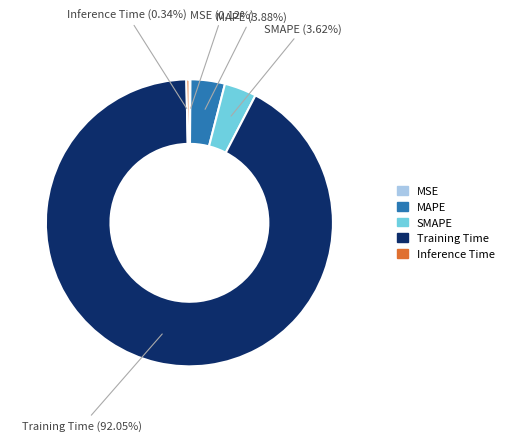

To the nearest percent, what portion does Training Time represent?

92%